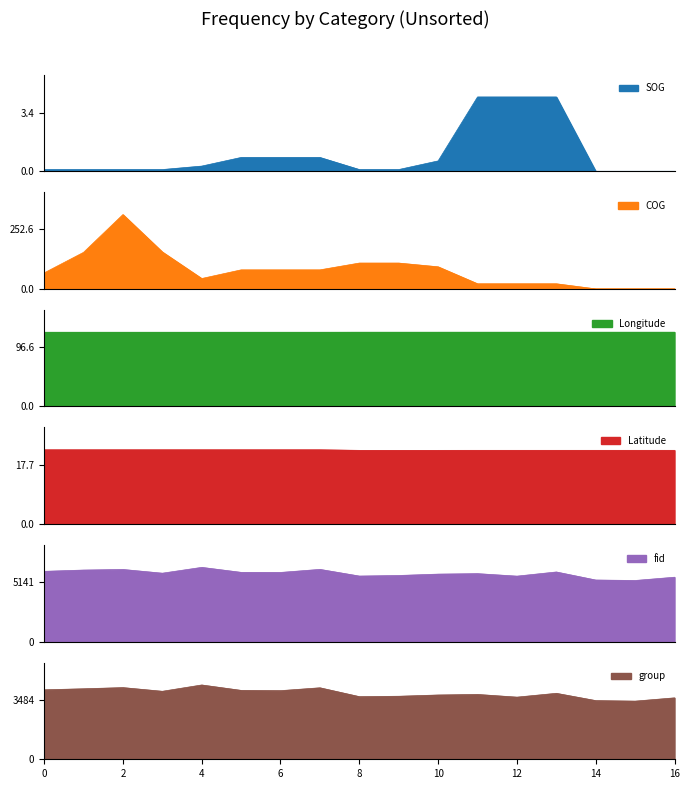

True or false: fid has a value of 5843.0 at 10.

True